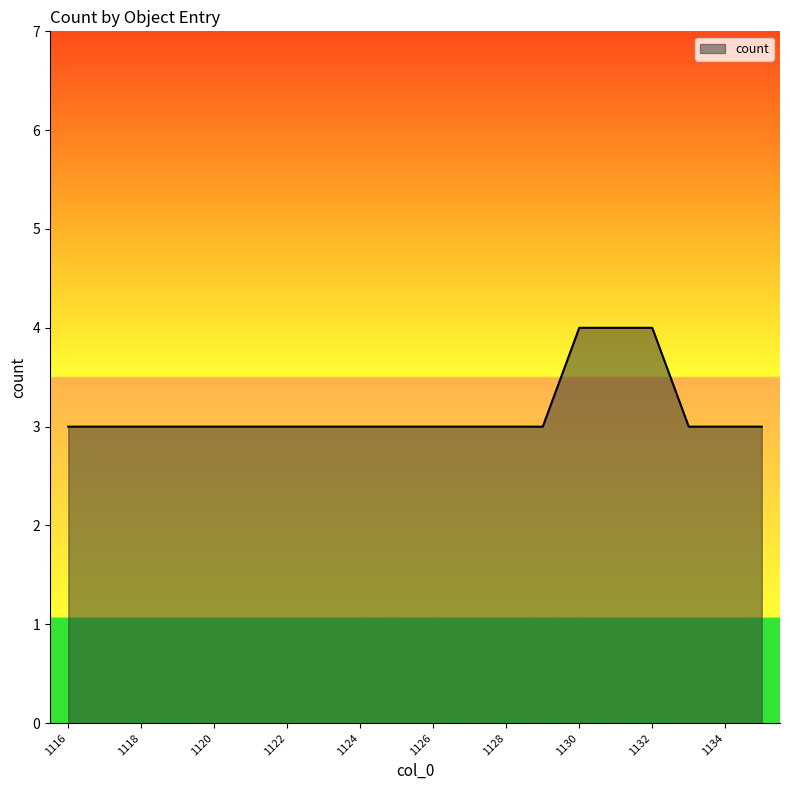

What is the smallest value displayed?

3